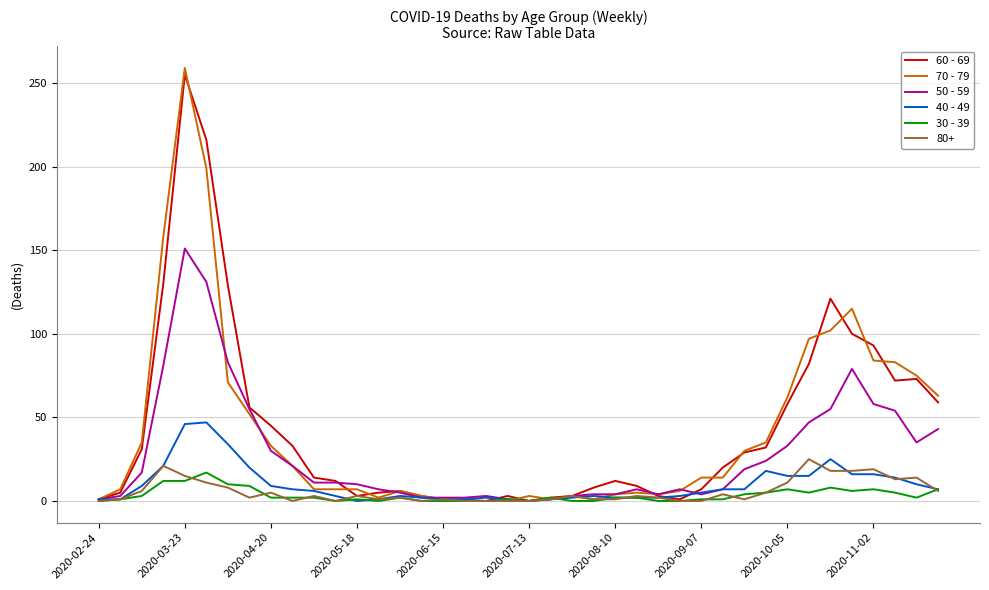

Which series has the largest range (max minus min)?

70 - 79